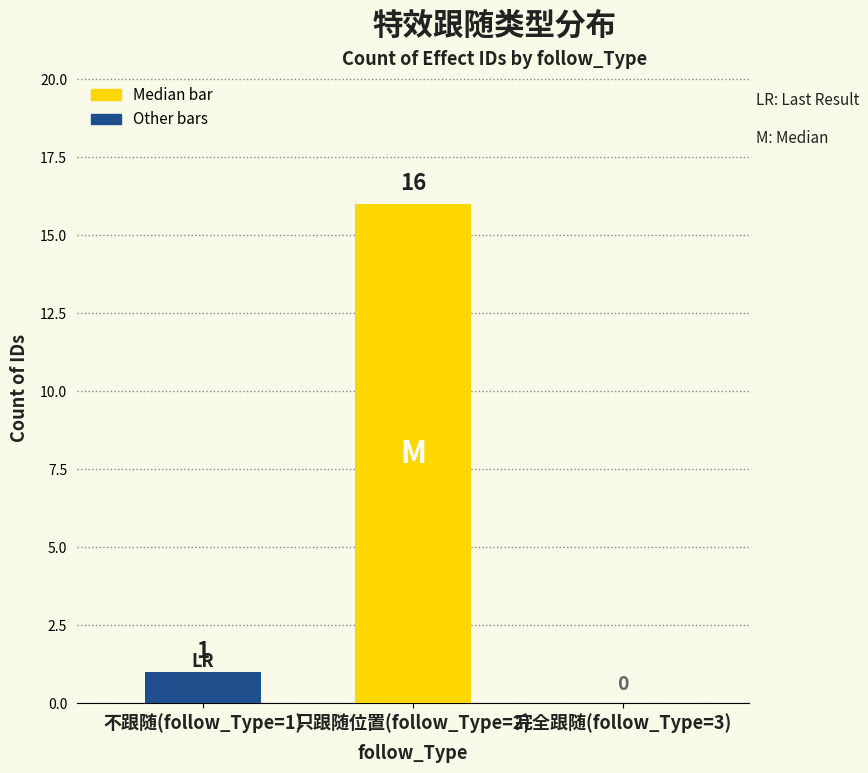

What is the greatest value displayed?

16